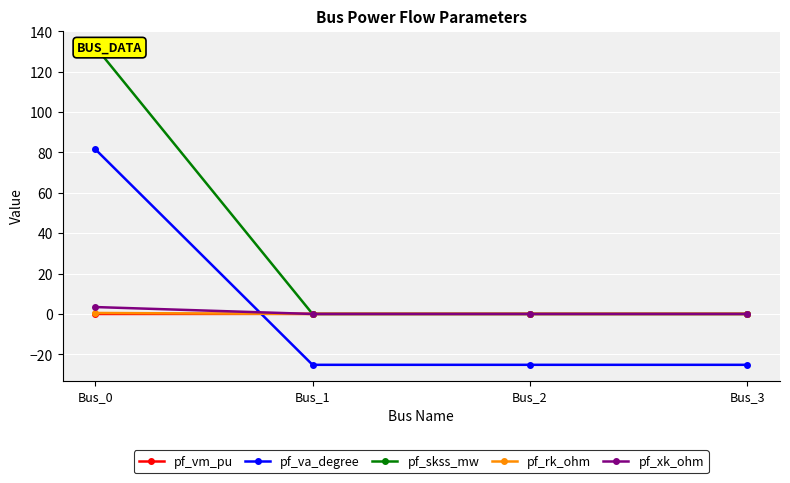

Which category has the highest value across all series?

Bus_0